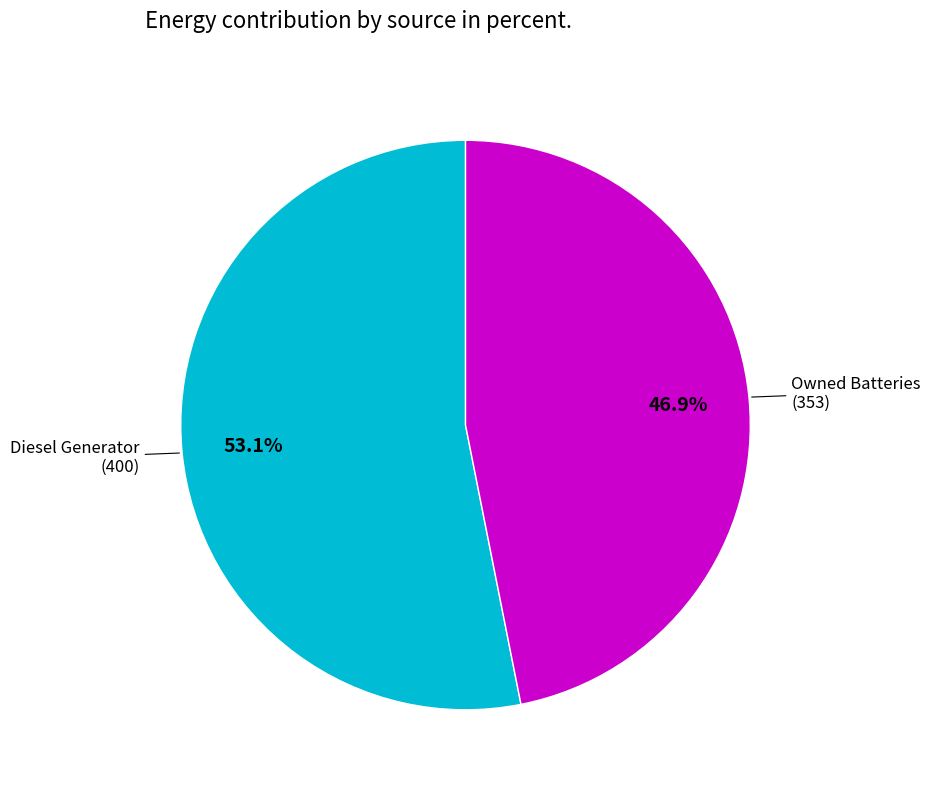

Does any single category account for the majority?

Yes